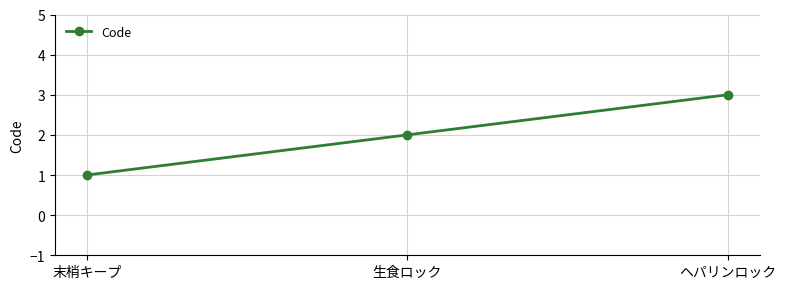

What is the average value?

2